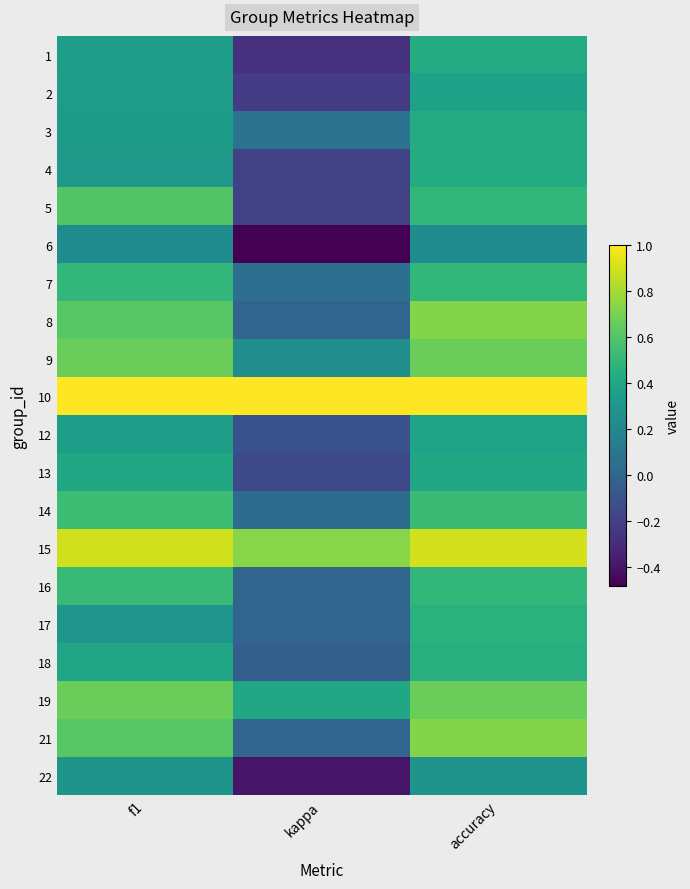

Rank the series at f1 from highest to lowest value.

10, 15, 9, 19, 8, 21, 5, 14, 16, 7, 13, 18, 12, 1, 2, 3, 4, 17, 22, 6